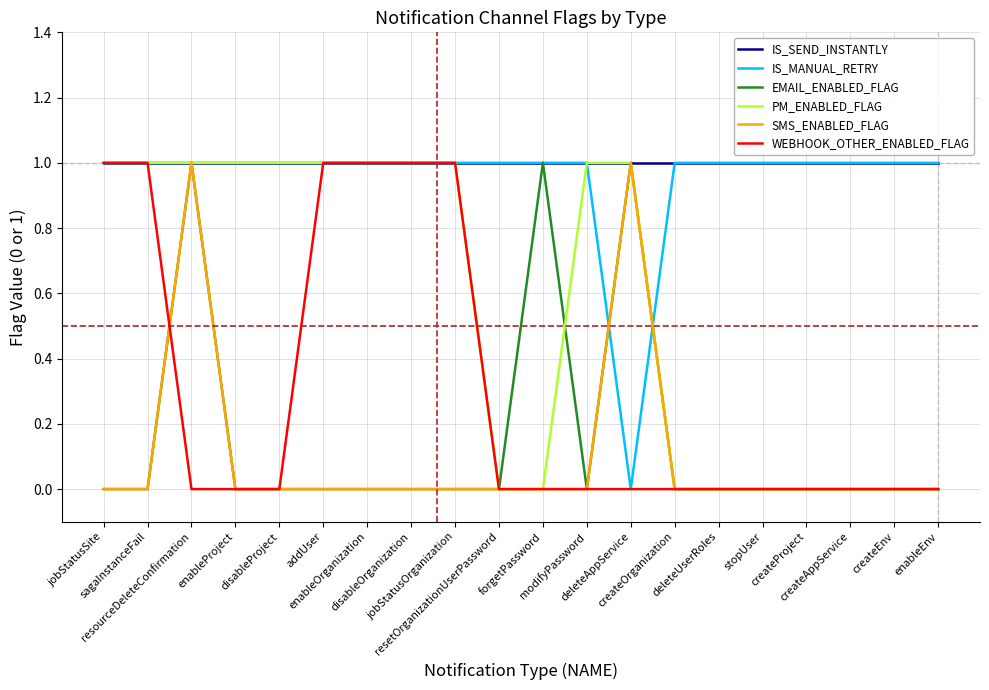

What are all the series names shown in the legend?

IS_SEND_INSTANTLY, IS_MANUAL_RETRY, EMAIL_ENABLED_FLAG, PM_ENABLED_FLAG, SMS_ENABLED_FLAG, WEBHOOK_OTHER_ENABLED_FLAG